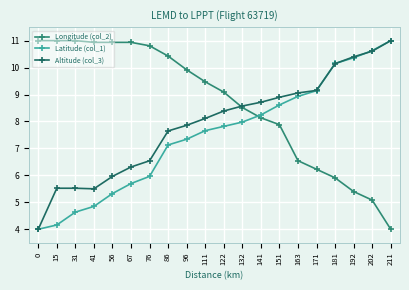

True or false: Altitude (col_3) and Longitude (col_2) intersect in this chart.

True